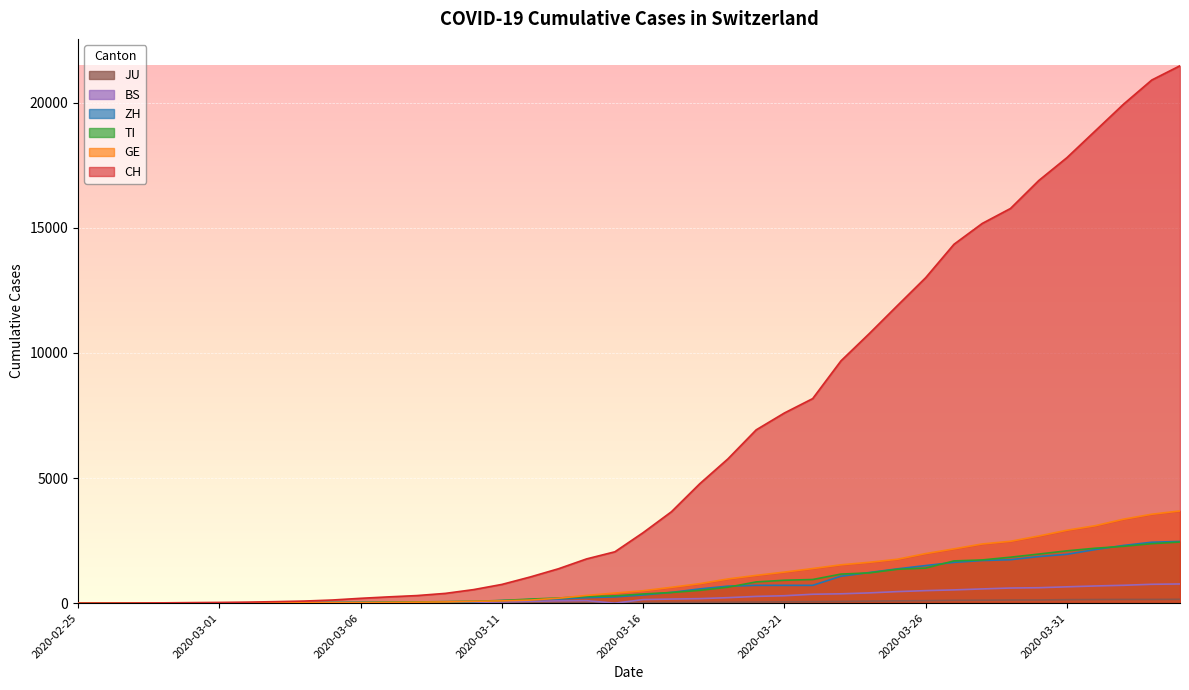

The TI series shows 370 at 2020-03-13. True or false?

False